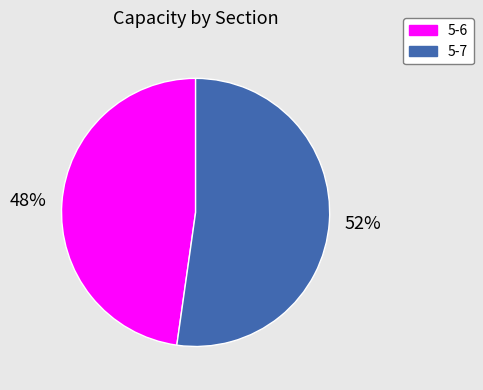

To the nearest percent, what is the average slice percentage?

50%